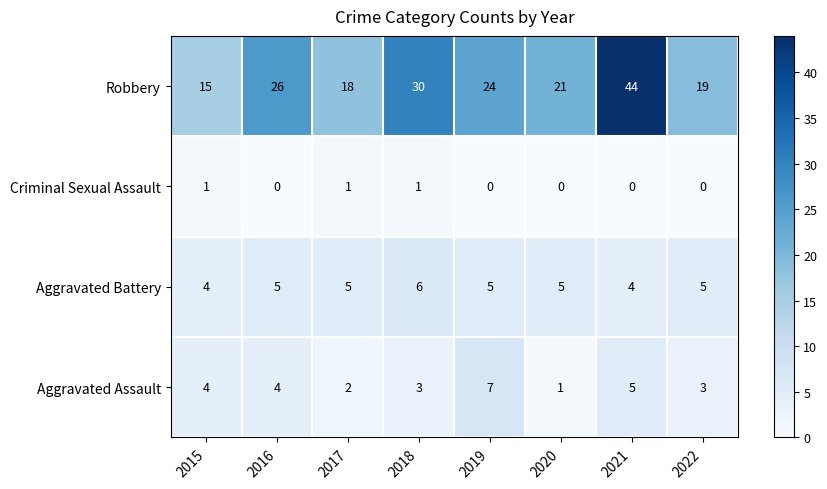

Rank the series by their maximum value, from lowest to highest.

Criminal Sexual Assault, Aggravated Battery, Aggravated Assault, Robbery